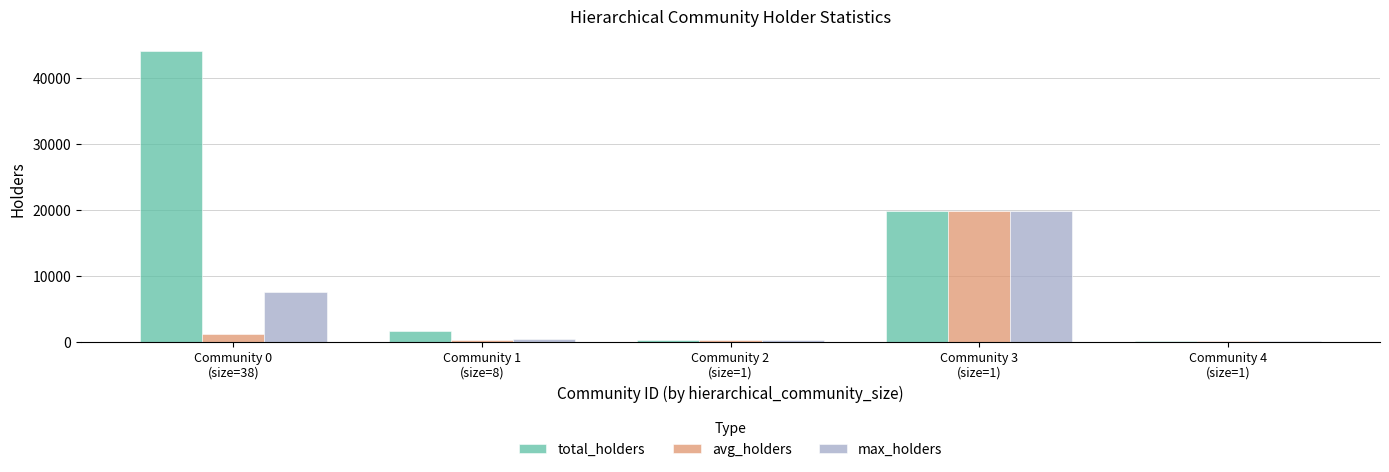

Which series has the largest range (max minus min)?

total_holders